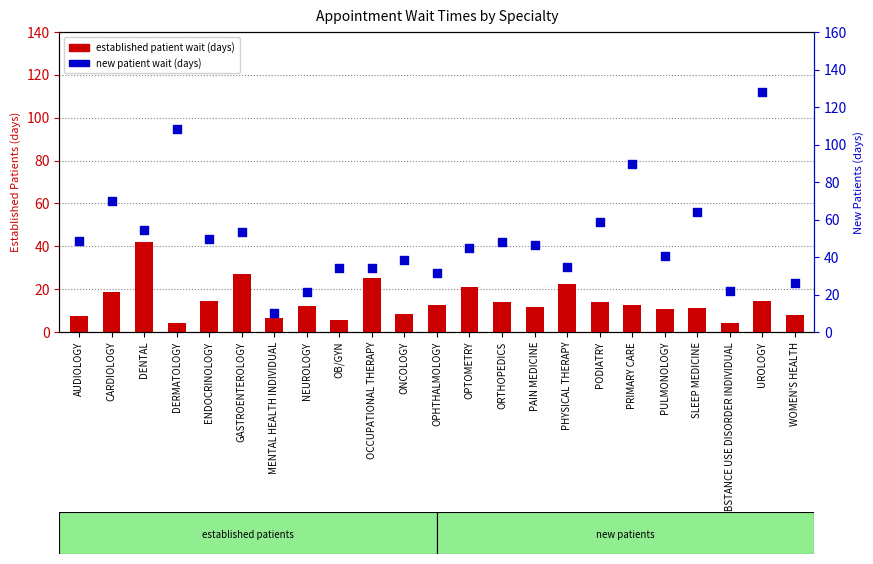

What is the total value across all series at SLEEP MEDICINE?

75.1